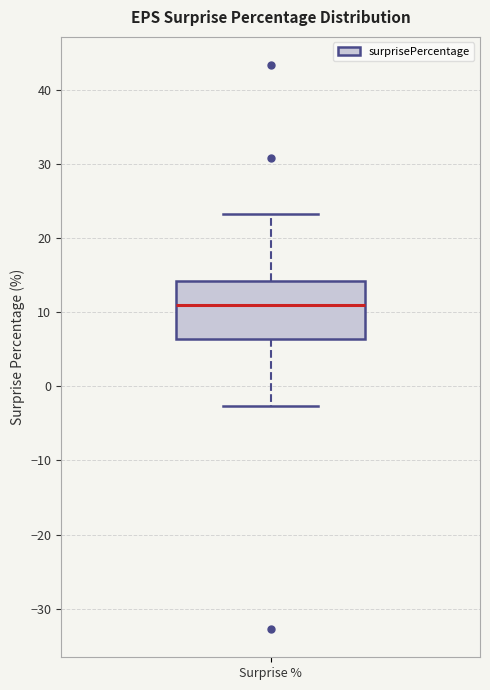

Where is the lower edge of the box for Surprise % on the y-axis? The values are not printed on the chart, so give them approximately, as read against the axis.

6